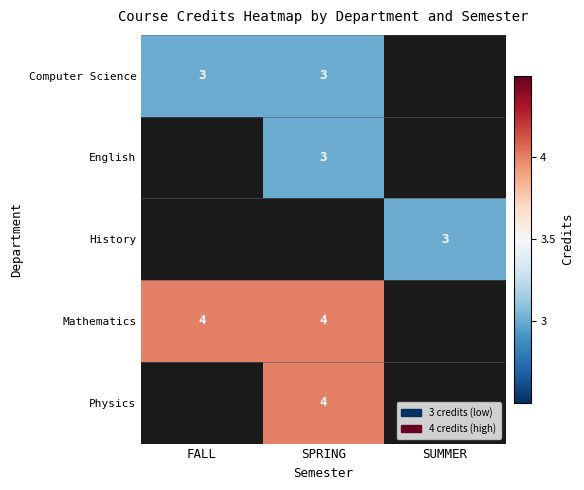

How many categories are shown in the chart?

3